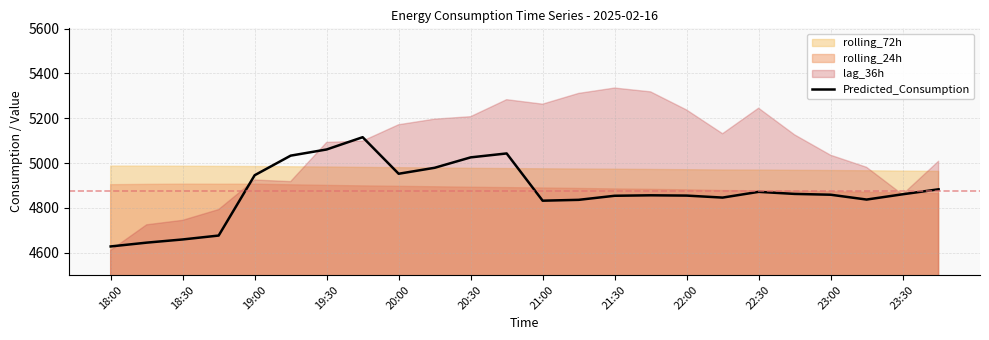

The Predicted_Consumption series shows 2382.3 at 23:30. True or false?

False